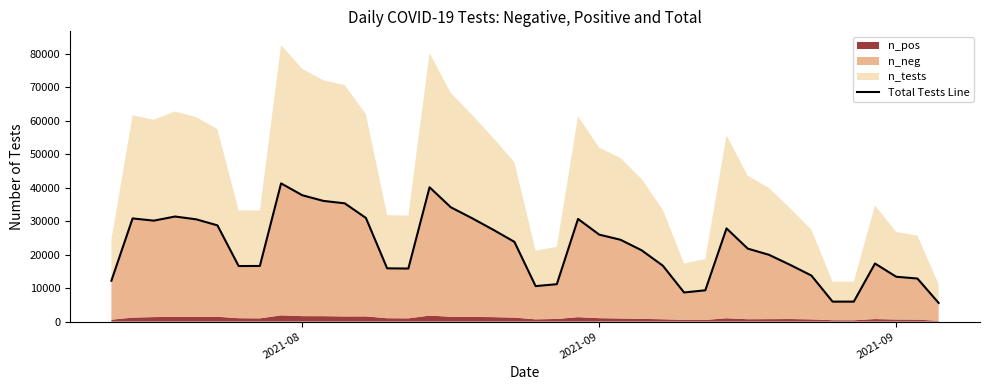

What is the difference between the second highest and second lowest values?

34132